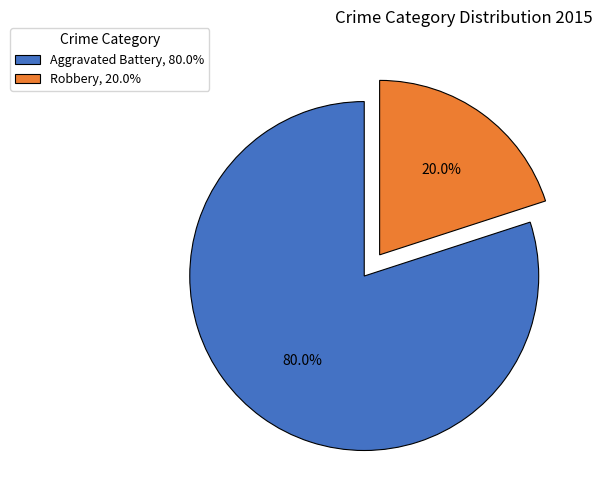

To the nearest percent, what is the average slice percentage?

50%